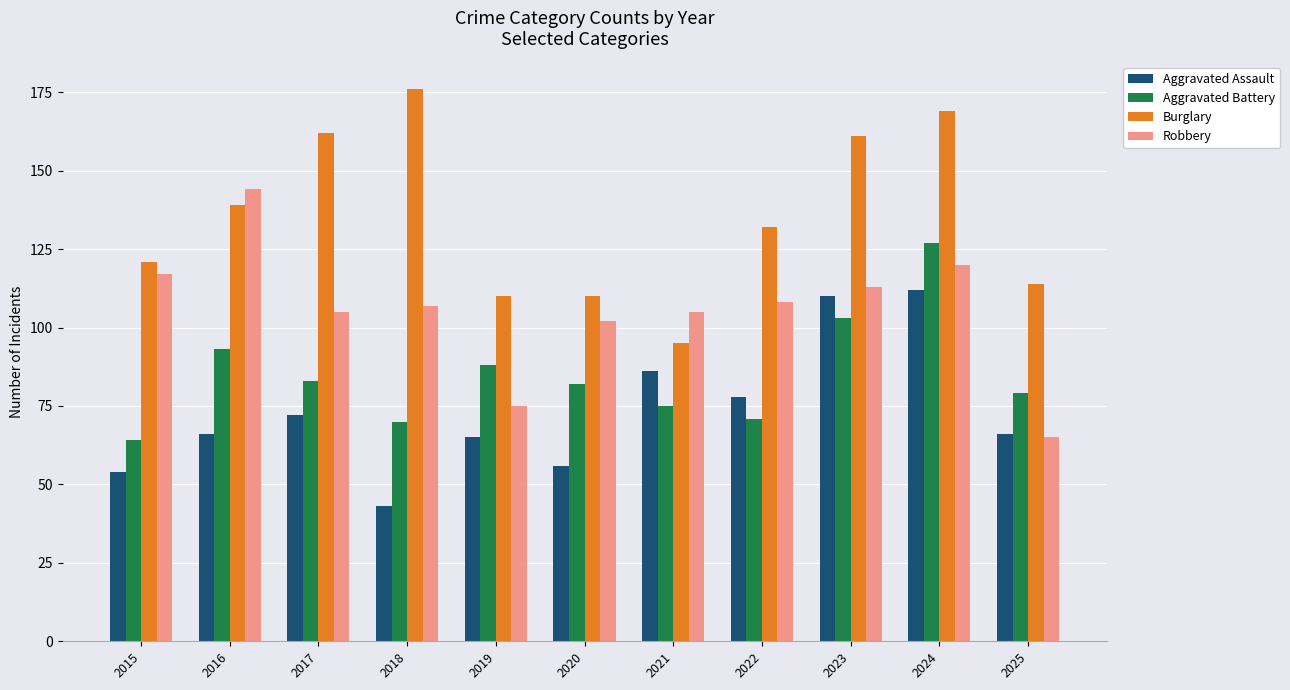

What is the value of the Aggravated Assault bar at the 9th from the left?

110